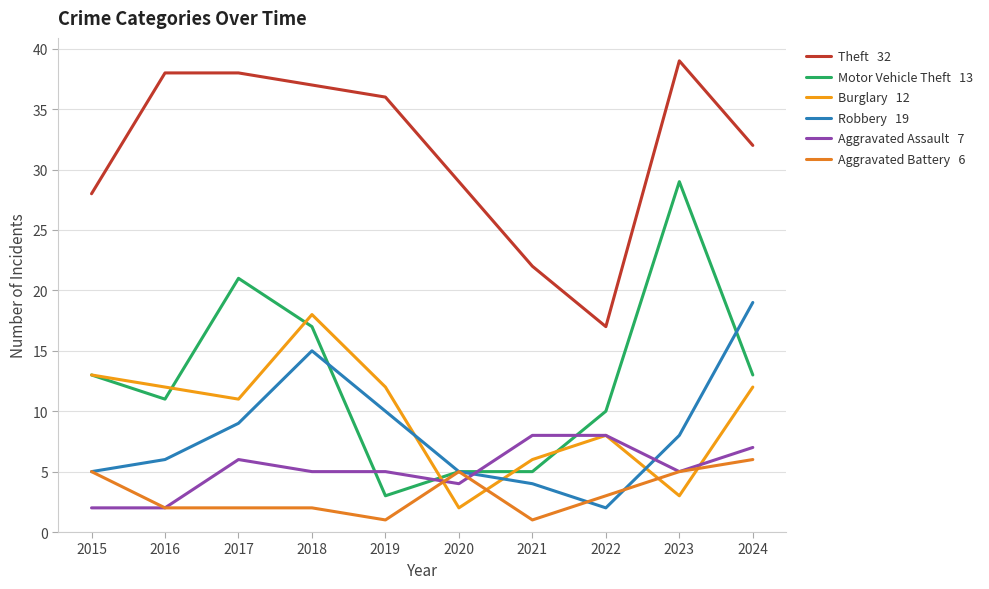

Does the chart have visible grid lines?

Yes